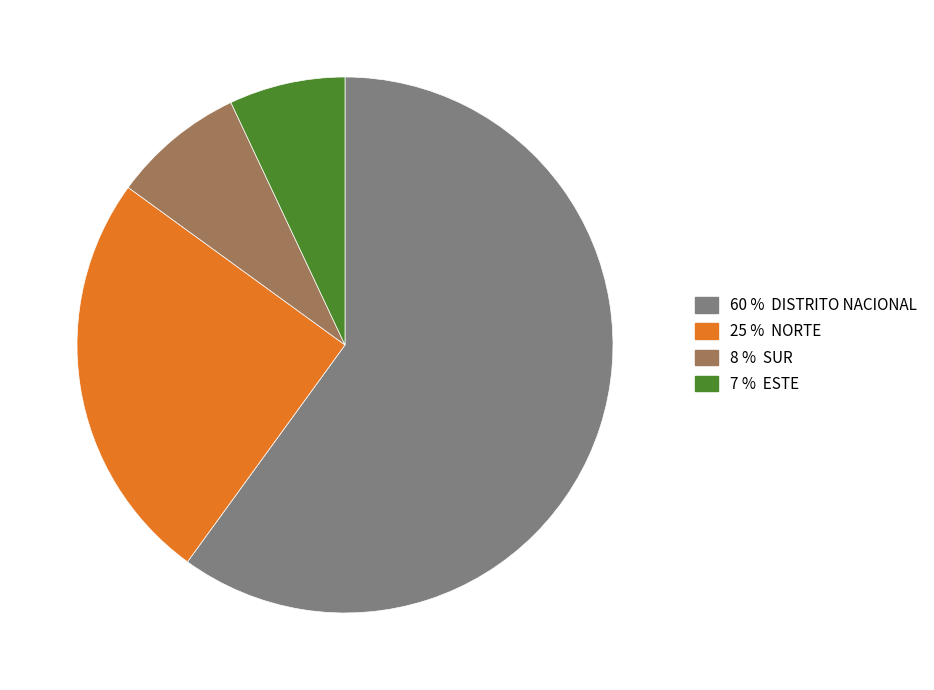

Is there any slice that represents more than half of the pie?

Yes